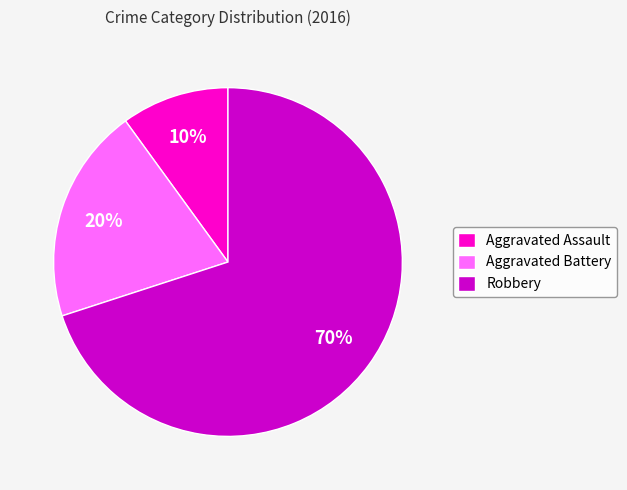

Which has a higher value, Aggravated Battery or Aggravated Assault?

Aggravated Battery